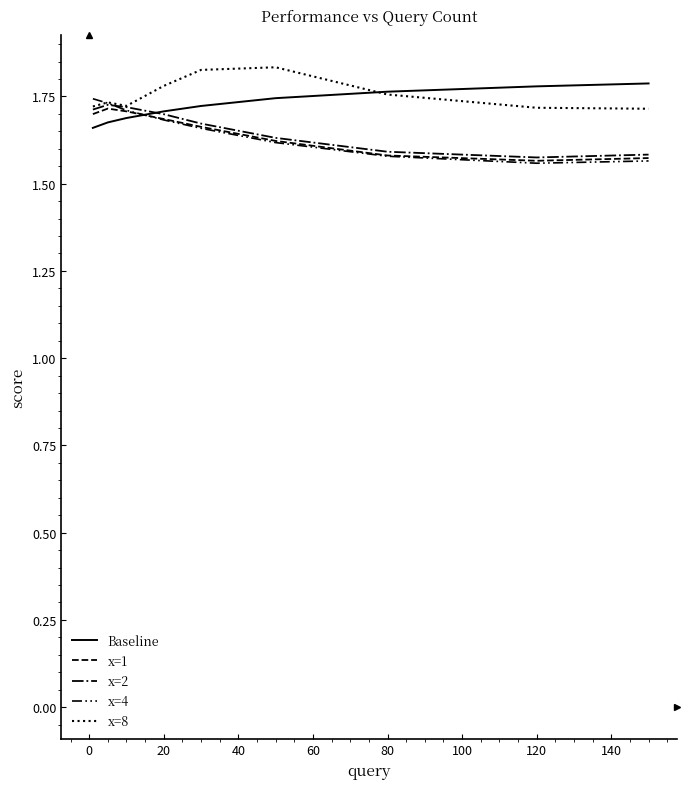

What is the label of the 4th point from the right?

80